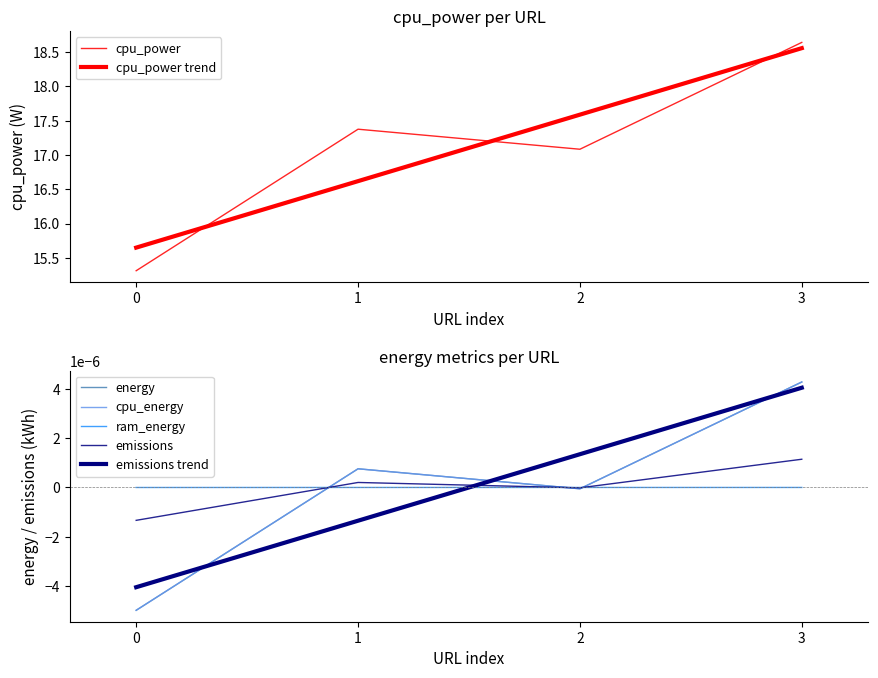

How many data points does each series have?

4